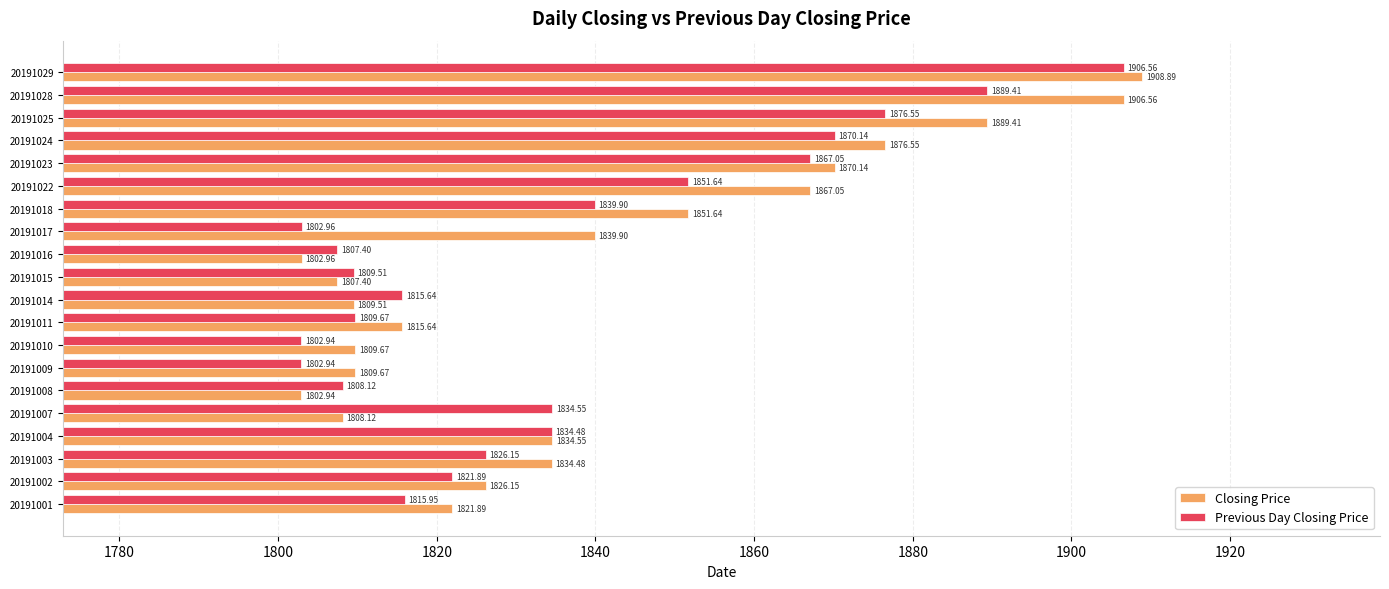

How many data points does each series have?

20